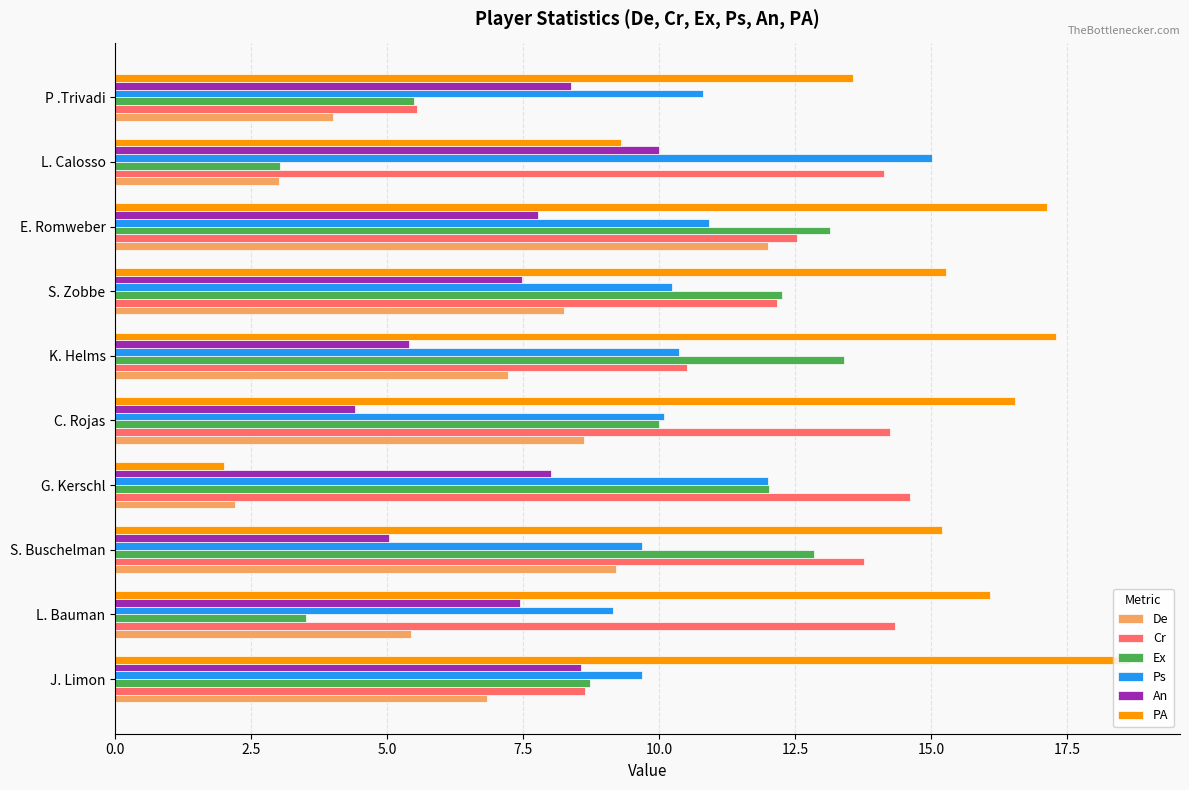

What is the smallest value displayed?

2.0